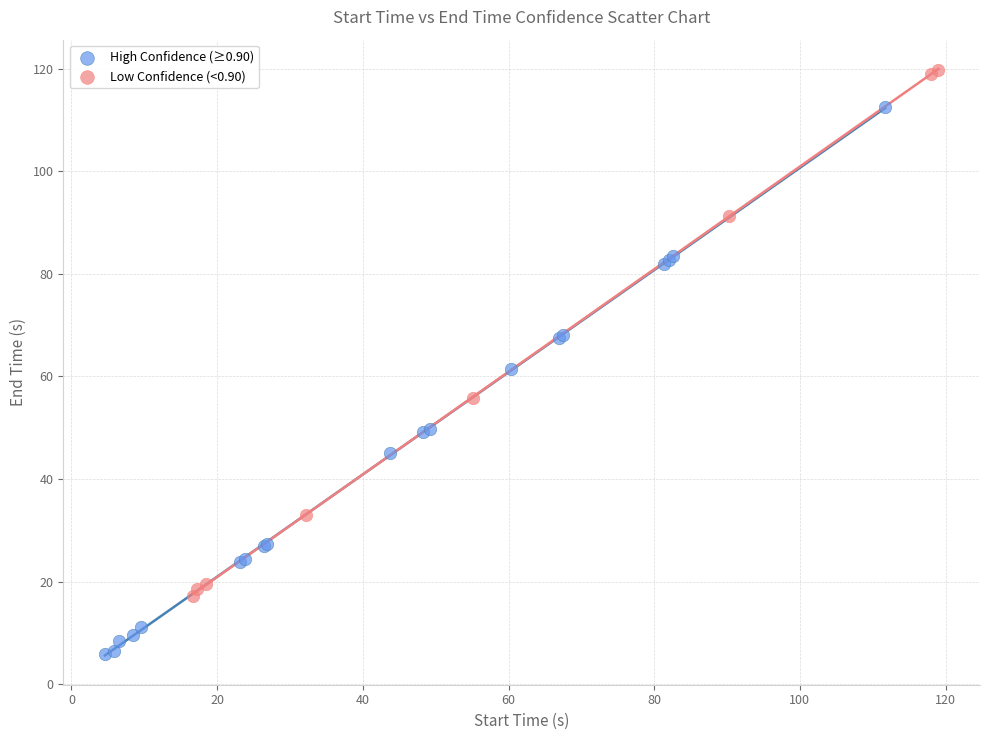

What are all the series names shown in the legend?

High Confidence (≥0.90), Low Confidence (<0.90)